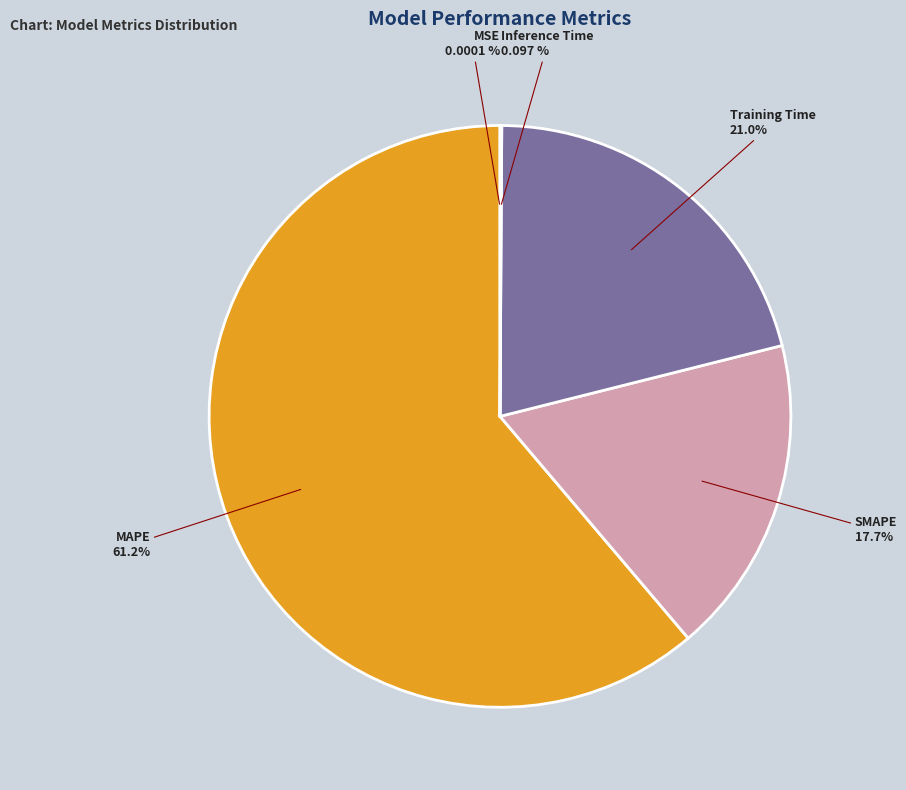

Is there any slice that represents more than half of the pie?

Yes